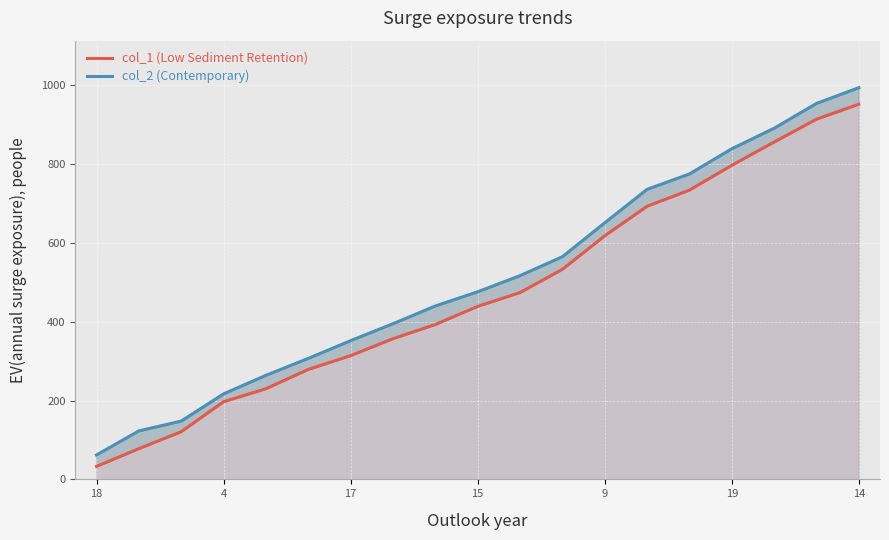

At how many categories does at least one series exceed 709?

6